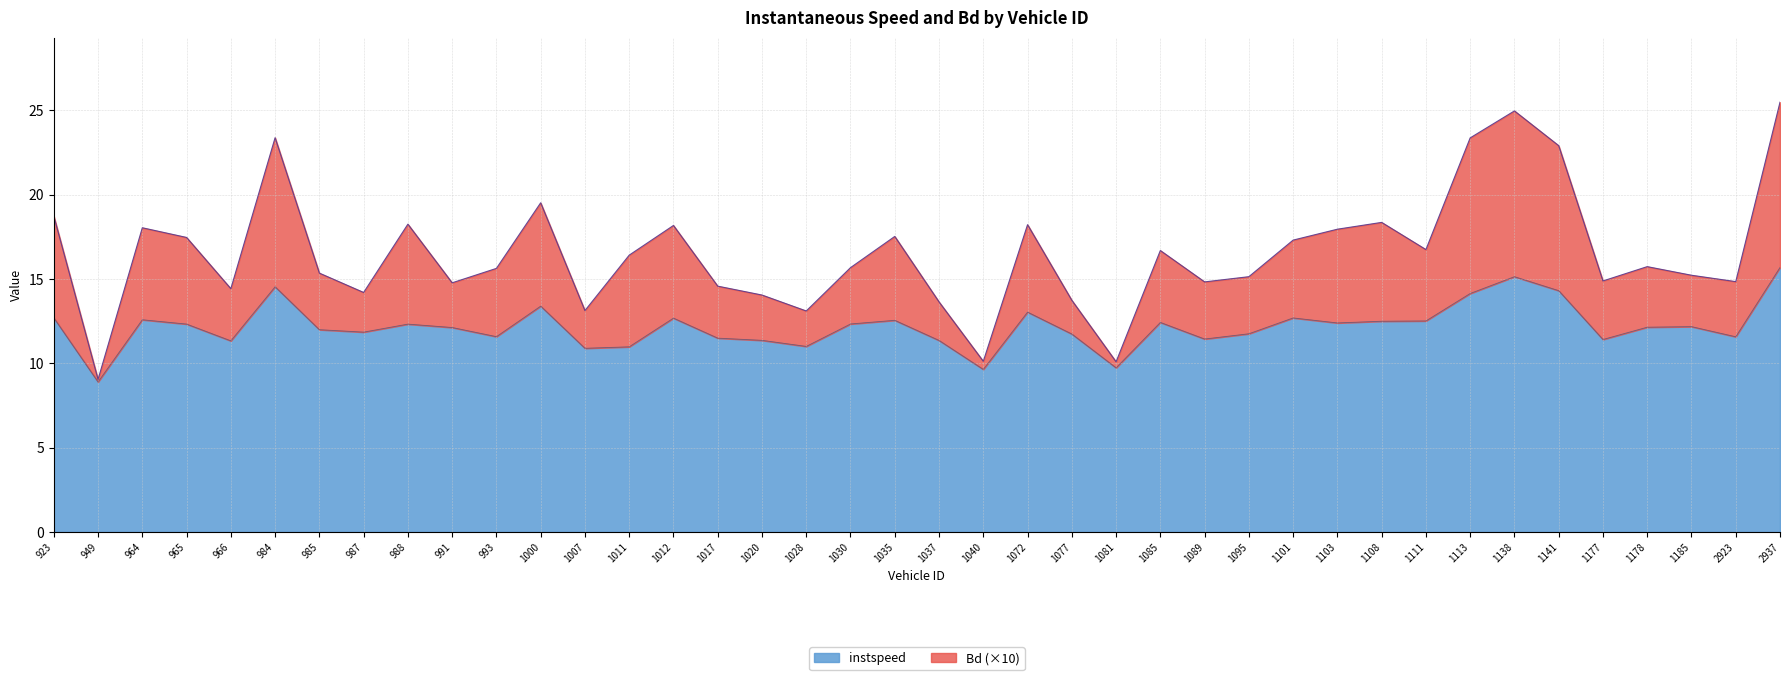

True or false: instspeed and Bd cross at least once.

False